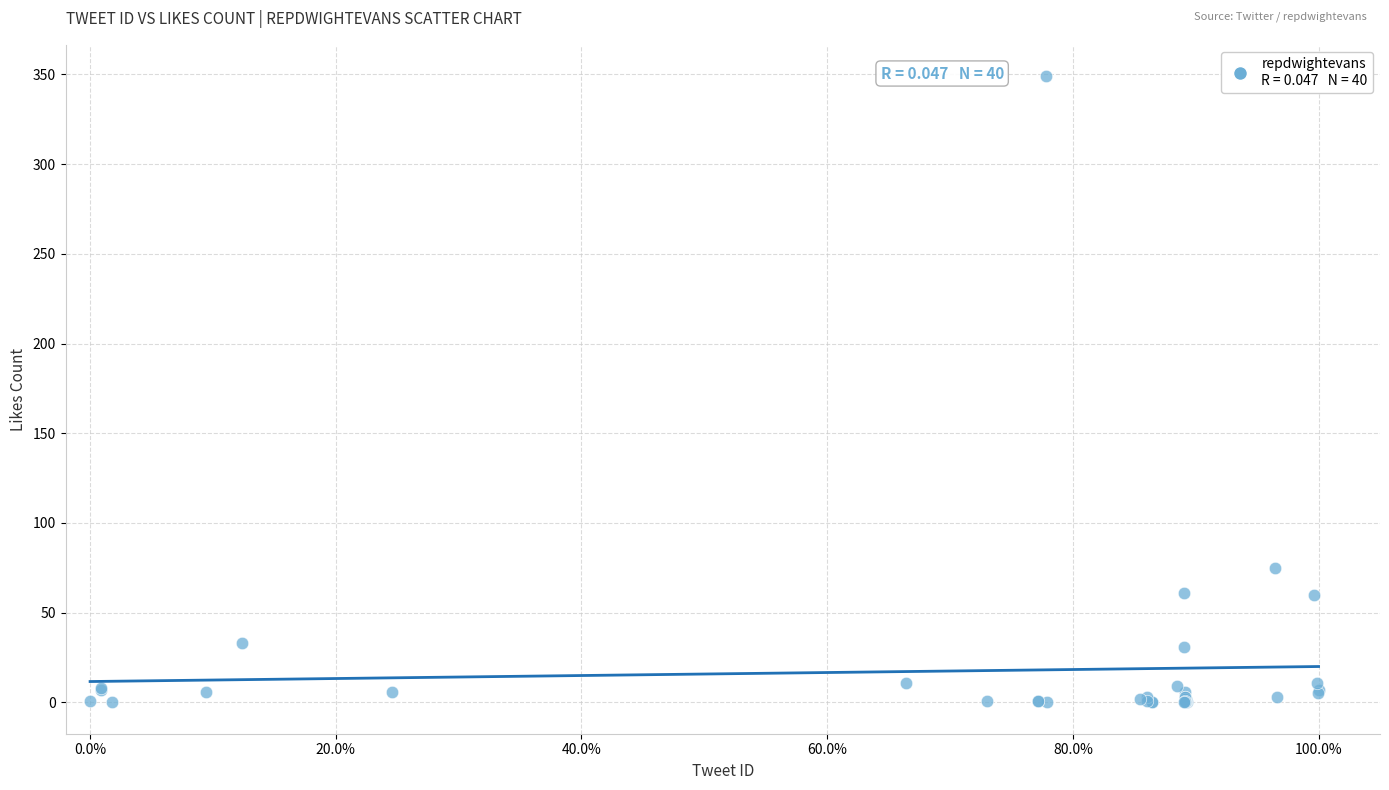

What Y value in the scatter plot is closest to 174?

75